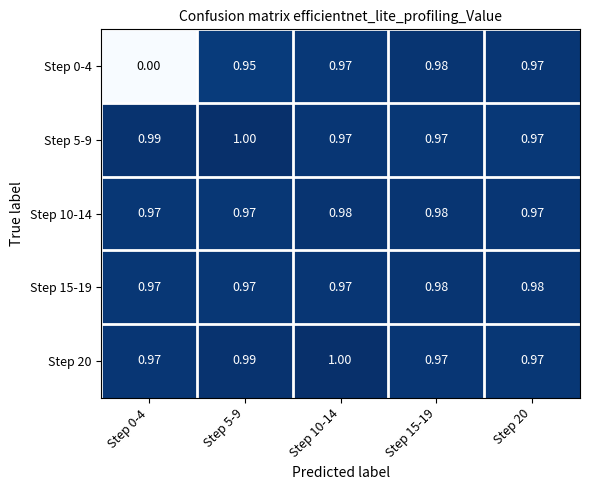

Is the value of Step 10-14 at Step 20 greater than the value of Step 0-4 at Step 15-19?

No